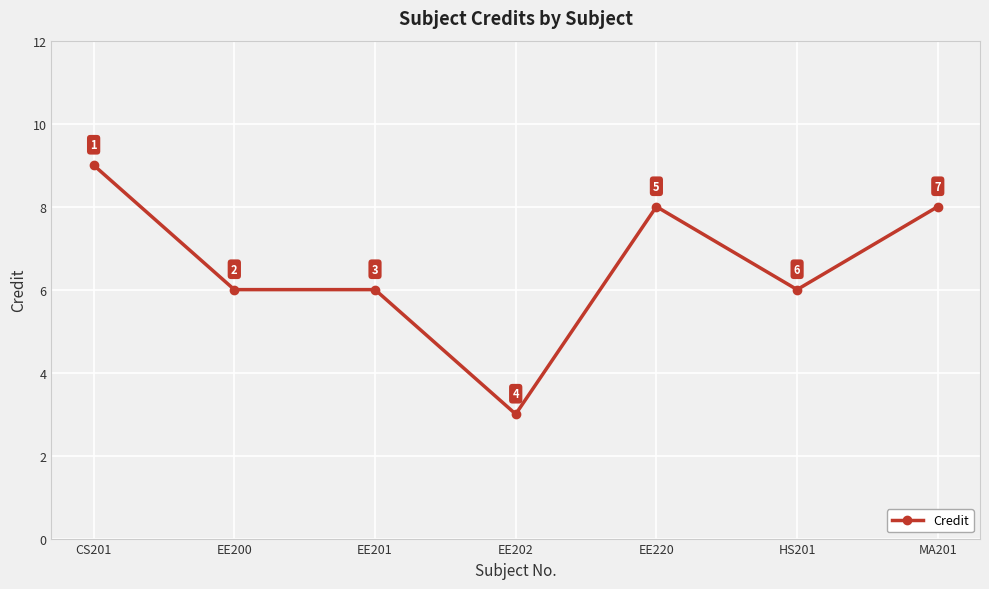

Where does the data first go above 6?

CS201